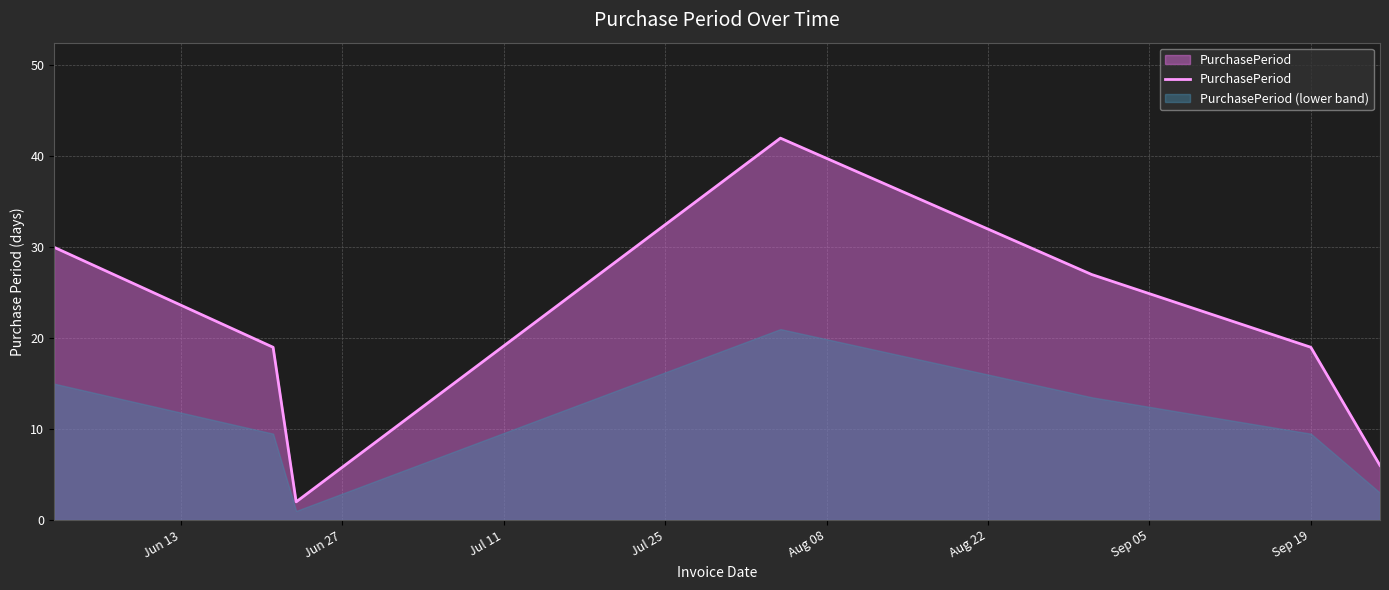

How many interior local peaks (higher than both neighbors) does the data have?

1